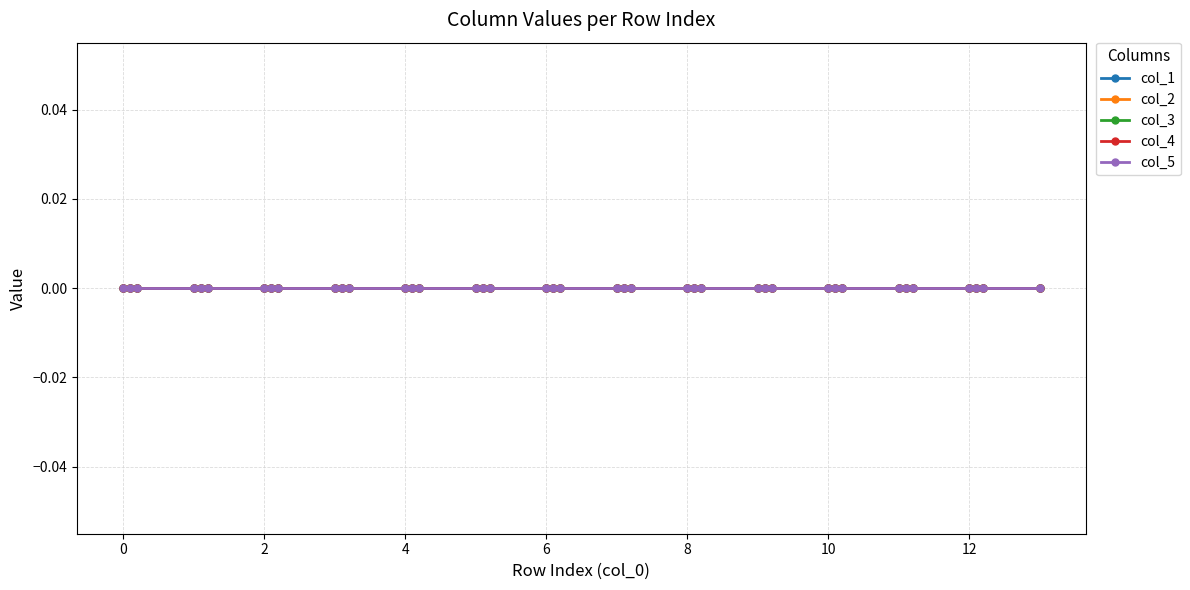

Reading left to right, what are all the values shown in this chart?

col_0: 0.0=0.0	0.1=0.1	0.2=0.2	1.0=1.0	1.1=1.1	1.2=1.2	2.0=2.0	2.1=2.1	2.2=2.2	3.0=3.0	3.1=3.1	3.2=3.2	4.0=4.0	4.1=4.1	4.2=4.2	5.0=5.0	5.1=5.1	5.2=5.2	6.0=6.0	6.1=6.1	6.2=6.2	7.0=7.0	7.1=7.1	7.2=7.2	8.0=8.0	8.1=8.1	8.2=8.2	9.0=9.0	9.1=9.1	9.2=9.2	10.0=10.0	10.1=10.1	10.2=10.2	11.0=11.0	11.1=11.1	11.2=11.2	12.0=12.0	12.1=12.1	12.2=12.2	13.0=13.0
col_1: 0.0=0.0	0.1=0.0	0.2=0.0	1.0=0.0	1.1=0.0	1.2=0.0	2.0=0.0	2.1=0.0	2.2=0.0	3.0=0.0	3.1=0.0	3.2=0.0	4.0=0.0	4.1=0.0	4.2=0.0	5.0=0.0	5.1=0.0	5.2=0.0	6.0=0.0	6.1=0.0	6.2=0.0	7.0=0.0	7.1=0.0	7.2=0.0	8.0=0.0	8.1=0.0	8.2=0.0	9.0=0.0	9.1=0.0	9.2=0.0	10.0=0.0	10.1=0.0	10.2=0.0	11.0=0.0	11.1=0.0	11.2=0.0	12.0=0.0	12.1=0.0	12.2=0.0	13.0=0.0
col_2: 0.0=0.0	0.1=0.0	0.2=0.0	1.0=0.0	1.1=0.0	1.2=0.0	2.0=0.0	2.1=0.0	2.2=0.0	3.0=0.0	3.1=0.0	3.2=0.0	4.0=0.0	4.1=0.0	4.2=0.0	5.0=0.0	5.1=0.0	5.2=0.0	6.0=0.0	6.1=0.0	6.2=0.0	7.0=0.0	7.1=0.0	7.2=0.0	8.0=0.0	8.1=0.0	8.2=0.0	9.0=0.0	9.1=0.0	9.2=0.0	10.0=0.0	10.1=0.0	10.2=0.0	11.0=0.0	11.1=0.0	11.2=0.0	12.0=0.0	12.1=0.0	12.2=0.0	13.0=0.0
col_3: 0.0=0.0	0.1=0.0	0.2=0.0	1.0=0.0	1.1=0.0	1.2=0.0	2.0=0.0	2.1=0.0	2.2=0.0	3.0=0.0	3.1=0.0	3.2=0.0	4.0=0.0	4.1=0.0	4.2=0.0	5.0=0.0	5.1=0.0	5.2=0.0	6.0=0.0	6.1=0.0	6.2=0.0	7.0=0.0	7.1=0.0	7.2=0.0	8.0=0.0	8.1=0.0	8.2=0.0	9.0=0.0	9.1=0.0	9.2=0.0	10.0=0.0	10.1=0.0	10.2=0.0	11.0=0.0	11.1=0.0	11.2=0.0	12.0=0.0	12.1=0.0	12.2=0.0	13.0=0.0
col_4: 0.0=0.0	0.1=0.0	0.2=0.0	1.0=0.0	1.1=0.0	1.2=0.0	2.0=0.0	2.1=0.0	2.2=0.0	3.0=0.0	3.1=0.0	3.2=0.0	4.0=0.0	4.1=0.0	4.2=0.0	5.0=0.0	5.1=0.0	5.2=0.0	6.0=0.0	6.1=0.0	6.2=0.0	7.0=0.0	7.1=0.0	7.2=0.0	8.0=0.0	8.1=0.0	8.2=0.0	9.0=0.0	9.1=0.0	9.2=0.0	10.0=0.0	10.1=0.0	10.2=0.0	11.0=0.0	11.1=0.0	11.2=0.0	12.0=0.0	12.1=0.0	12.2=0.0	13.0=0.0
col_5: 0.0=0.0	0.1=0.0	0.2=0.0	1.0=0.0	1.1=0.0	1.2=0.0	2.0=0.0	2.1=0.0	2.2=0.0	3.0=0.0	3.1=0.0	3.2=0.0	4.0=0.0	4.1=0.0	4.2=0.0	5.0=0.0	5.1=0.0	5.2=0.0	6.0=0.0	6.1=0.0	6.2=0.0	7.0=0.0	7.1=0.0	7.2=0.0	8.0=0.0	8.1=0.0	8.2=0.0	9.0=0.0	9.1=0.0	9.2=0.0	10.0=0.0	10.1=0.0	10.2=0.0	11.0=0.0	11.1=0.0	11.2=0.0	12.0=0.0	12.1=0.0	12.2=0.0	13.0=0.0